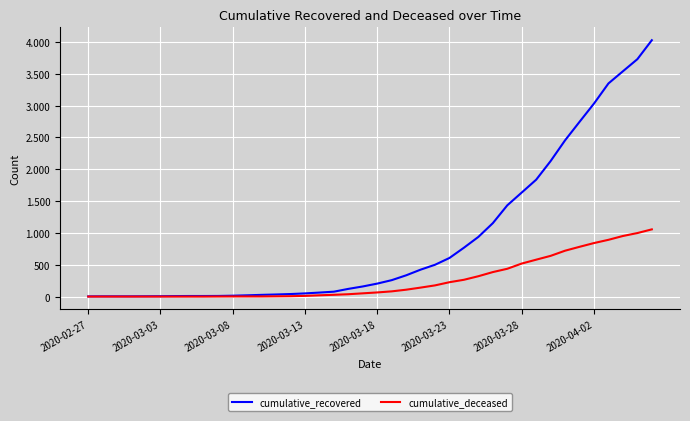

What are all the series names shown in the legend?

cumulative_recovered, cumulative_deceased